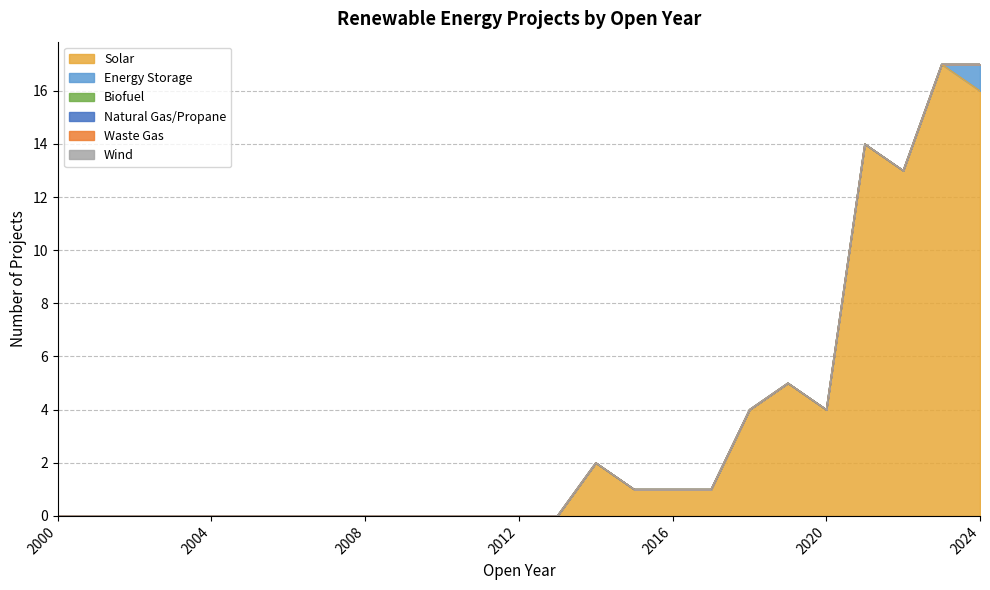

Is the value of Wind at 2000 greater than the value of Biofuel at 2011?

No